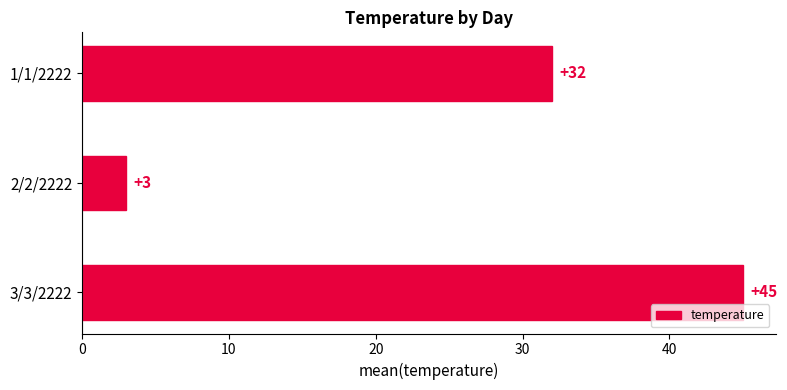

What is the label of the 1st bar from the bottom?

3/3/2222